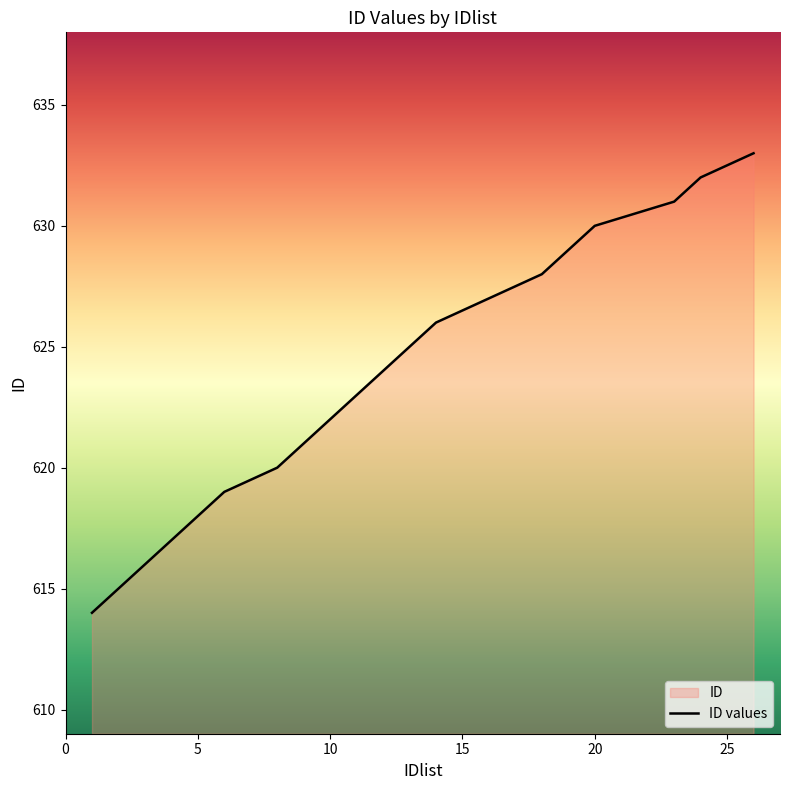

How many lines are shown in the chart?

1